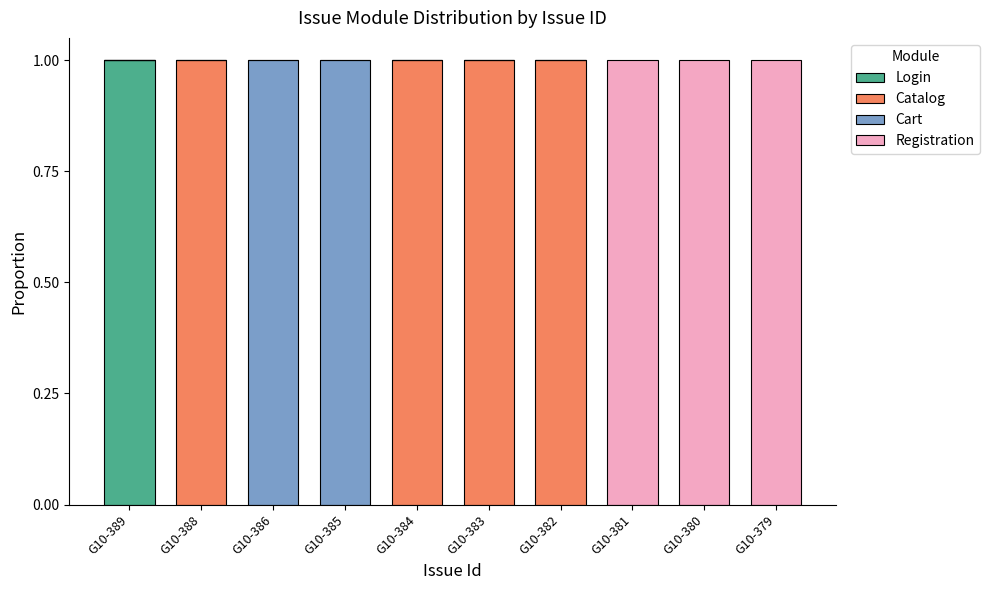

The Login series shows 1 at G10-384. True or false?

False